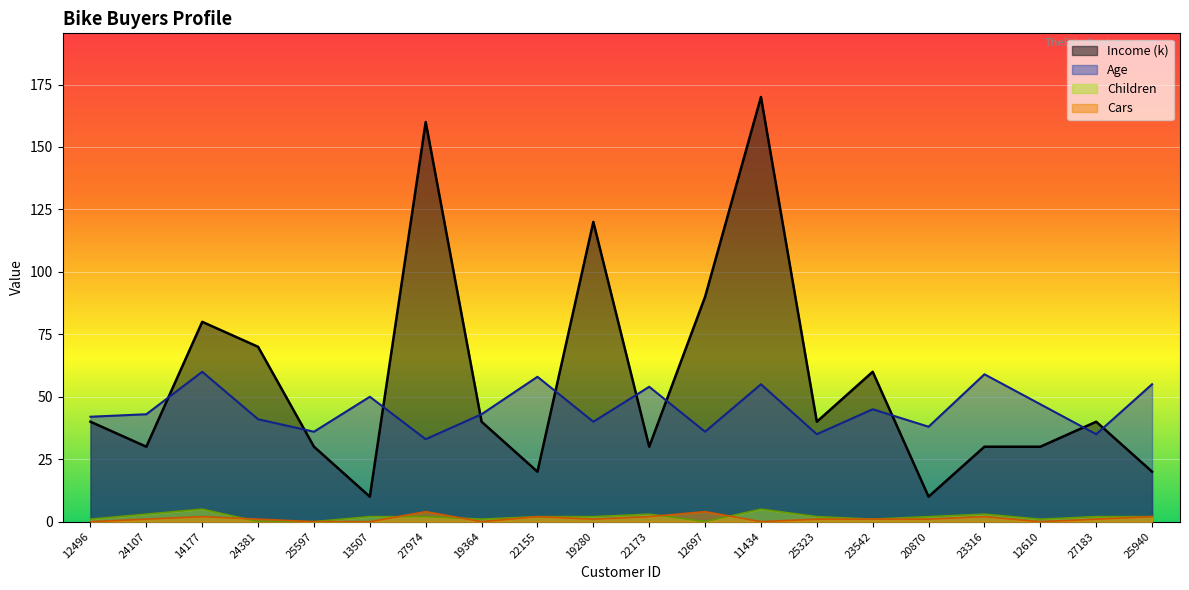

How many data points in Children are less than 2?

7